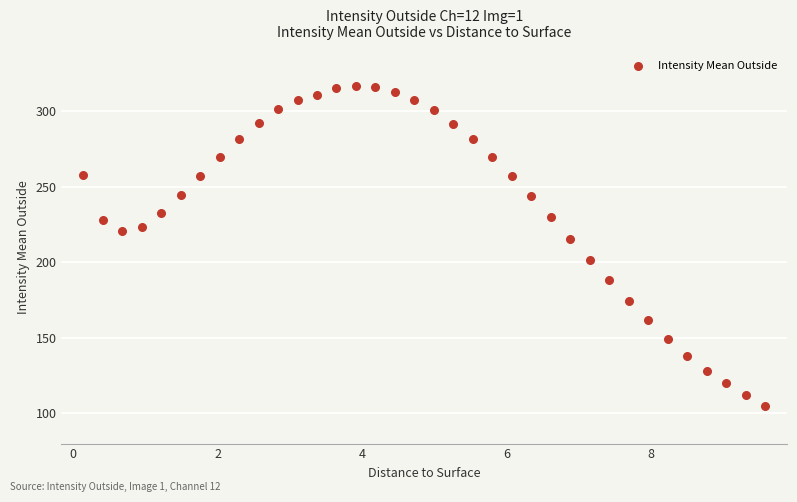

What is the range of X values (max minus min)?

9.5